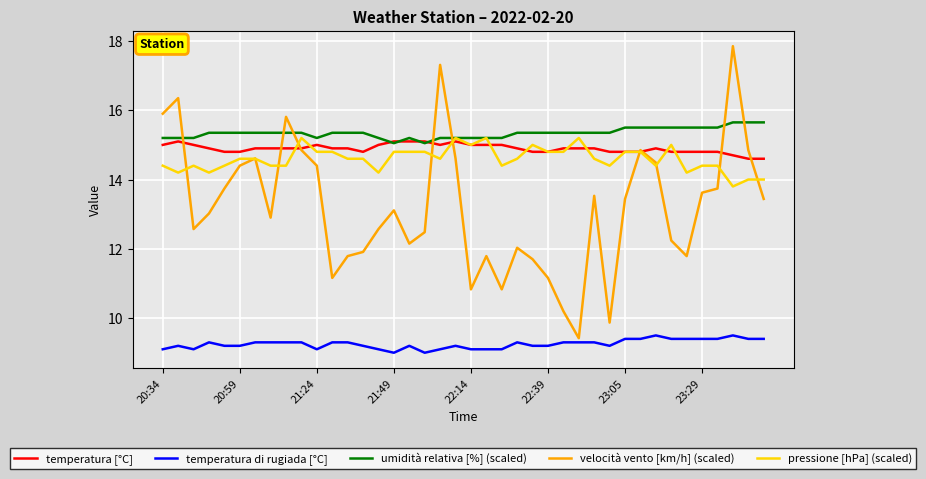

What is the average value of the umidità relativa [%] (scaled) series?

15.3